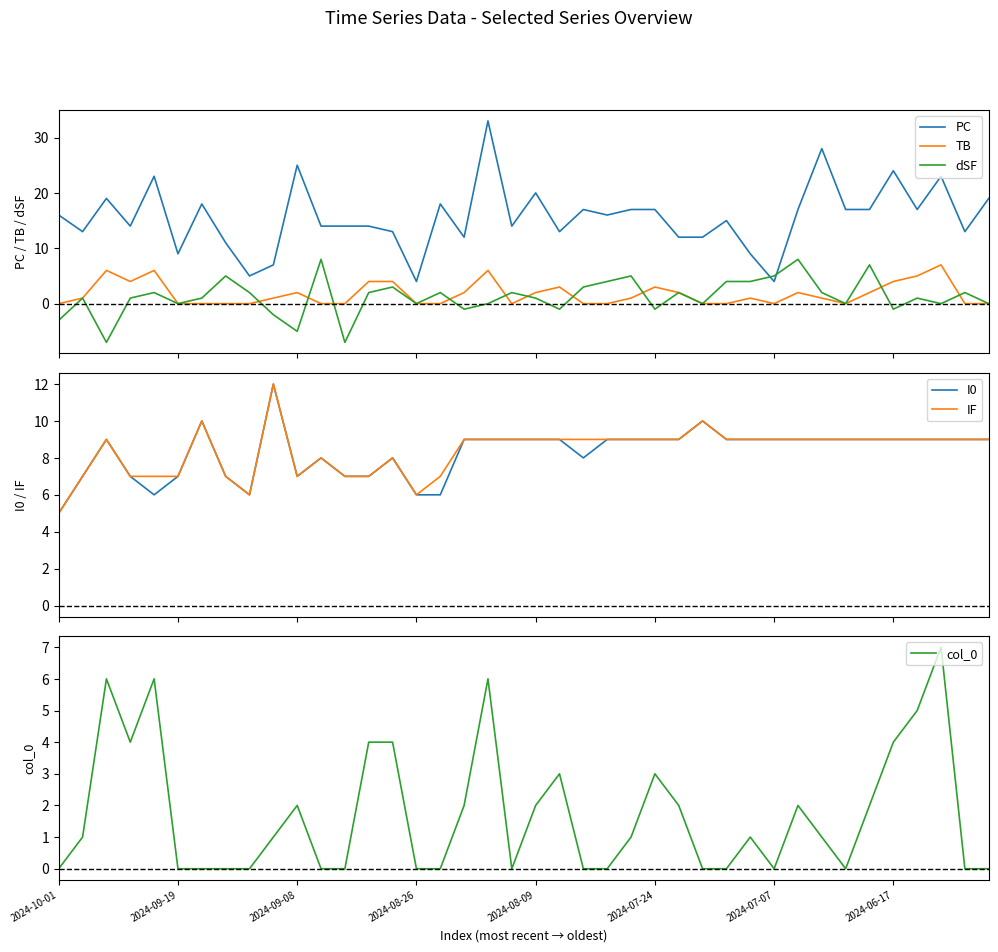

Which series has the largest range (max minus min)?

PC